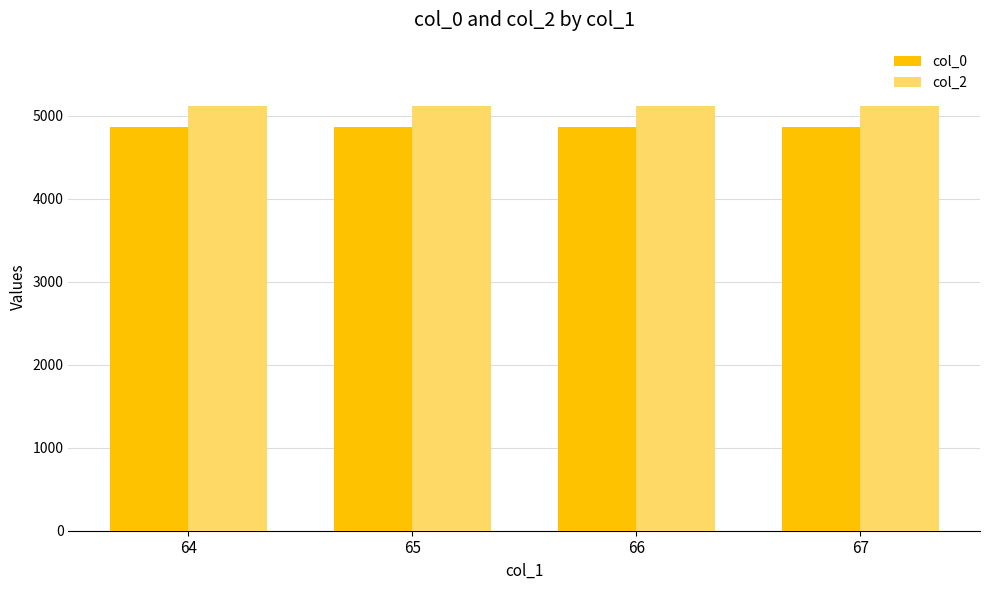

What is the spread (max minus min) of values at 65?

247